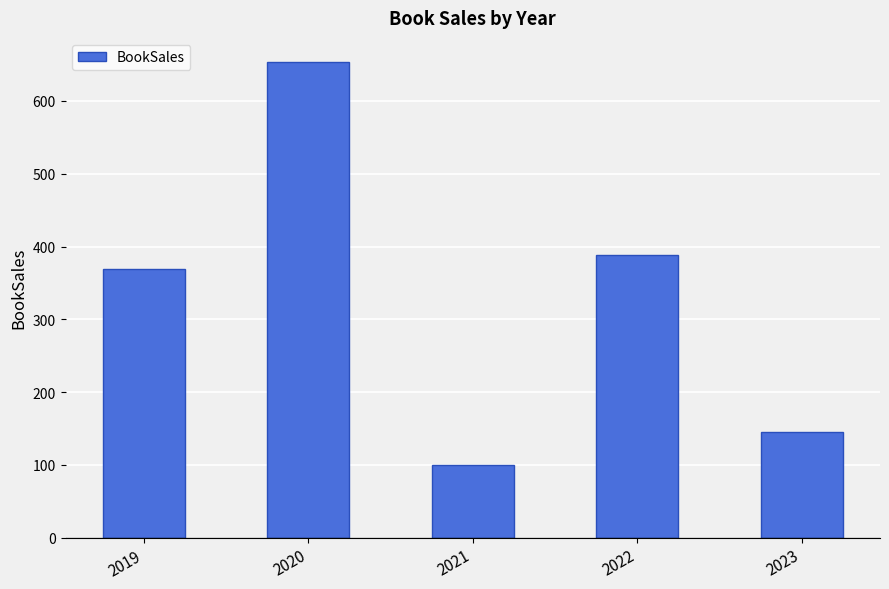

How many data points does each series have?

5